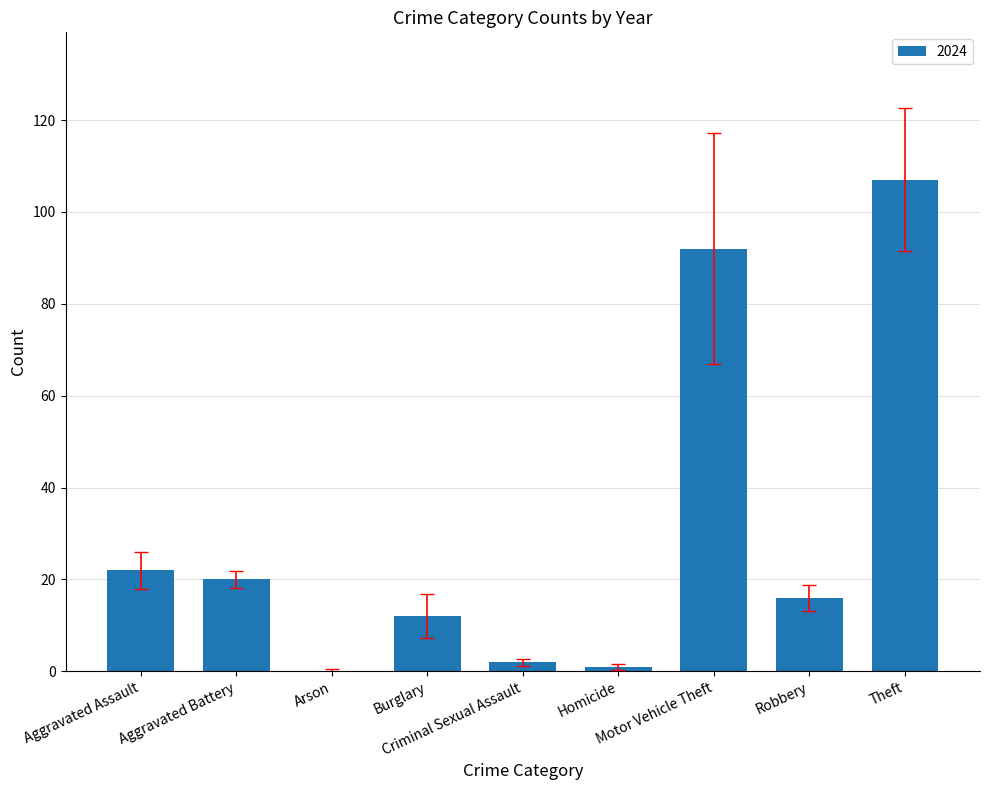

Count the number of data series in this chart.

1